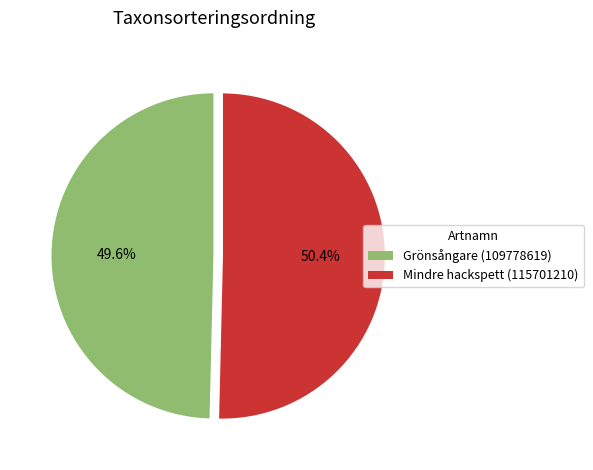

Approximately how many times larger is the value at Mindre hackspett (115701210) compared to Grönsångare (109778619)?

1.0